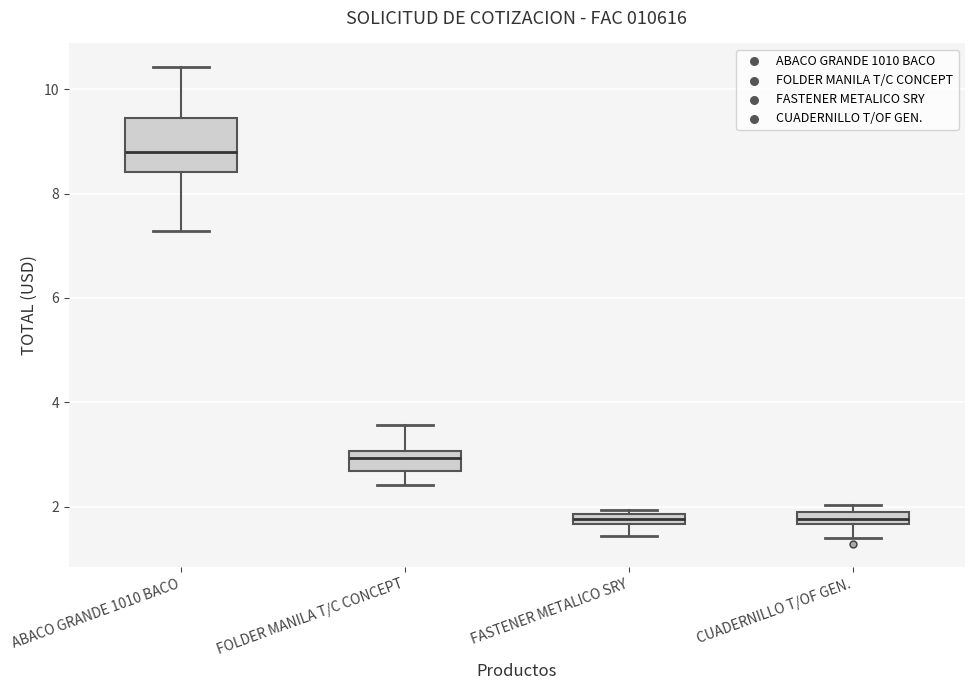

Where does the lower whisker of the box for FASTENER METALICO SRY end on the y-axis? The values are not printed on the chart, so give them approximately, as read against the axis.

1.4